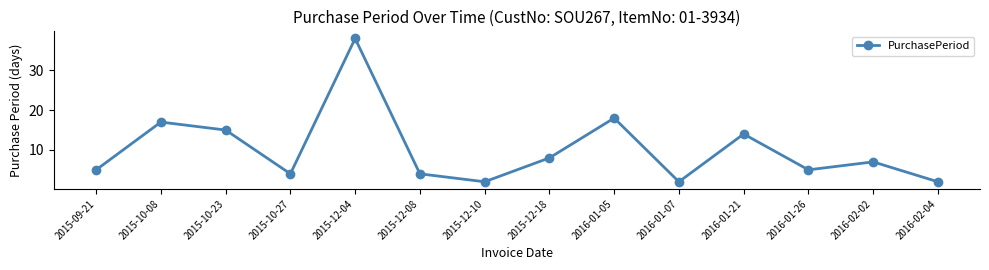

What is the greatest value displayed?

38